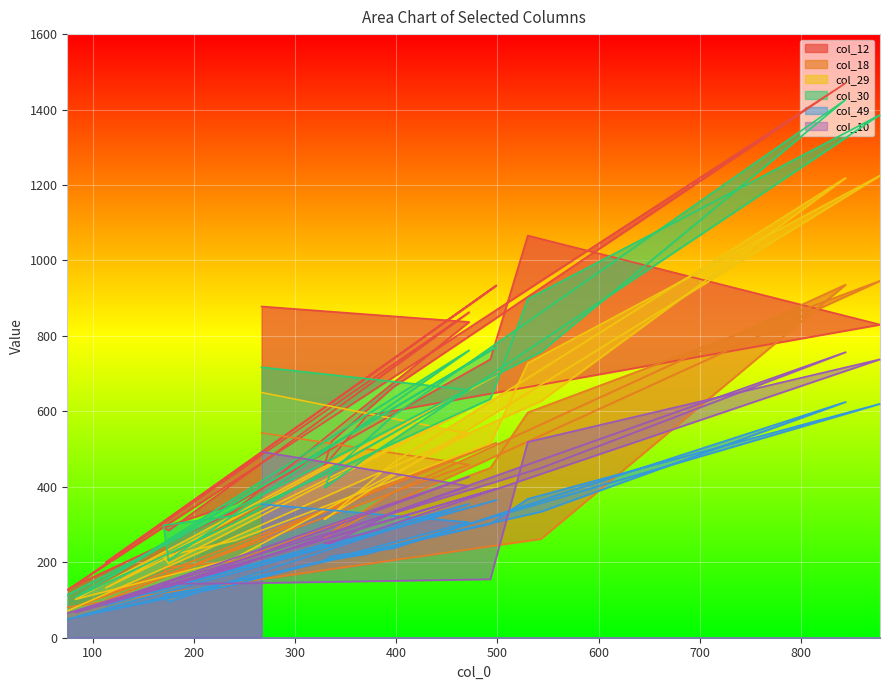

True or false: col_29 and col_18 cross at least once.

True